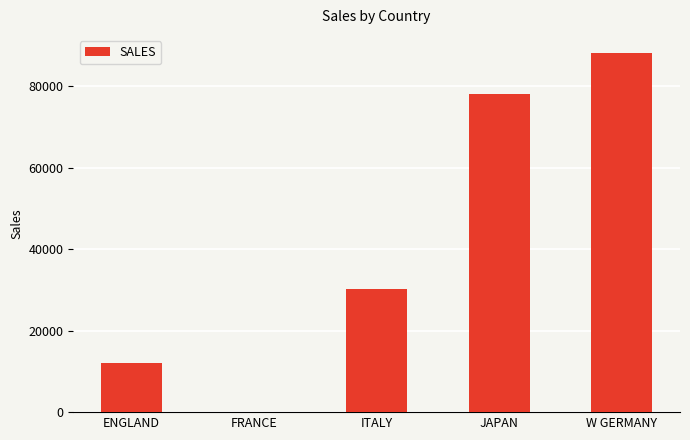

Reading left to right, transcribe all the data shown in this chart.

12000	0	30200	78030	88190